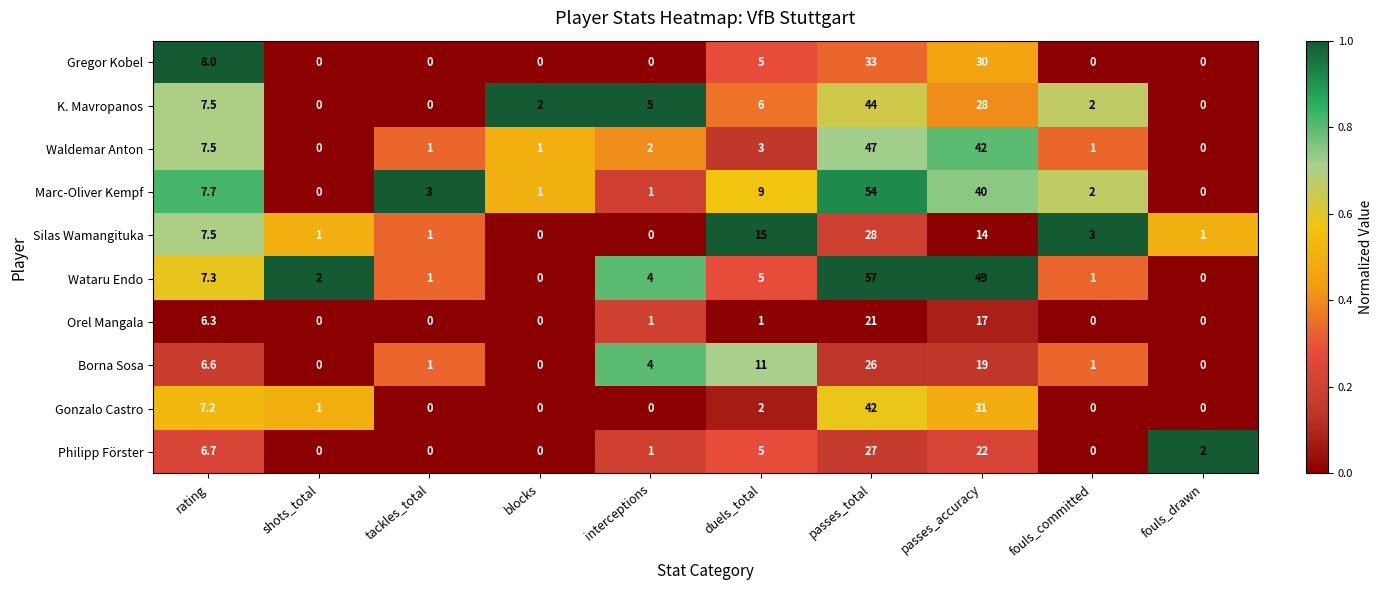

Rank the series by their maximum value, from lowest to highest.

Orel Mangala, Borna Sosa, Philipp Förster, Silas Wamangituka, Gregor Kobel, Gonzalo Castro, K. Mavropanos, Waldemar Anton, Marc-Oliver Kempf, Wataru Endo